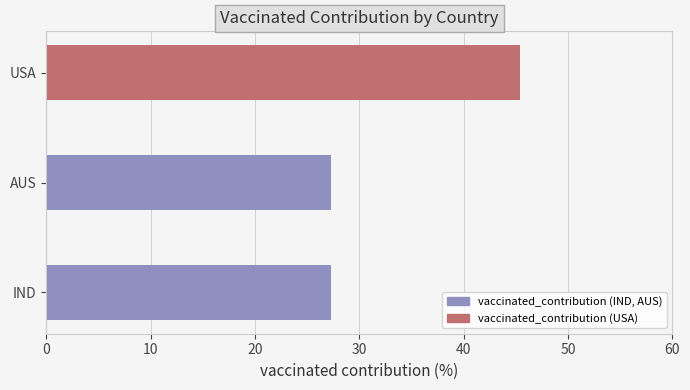

What is the sum of all values?

100.0